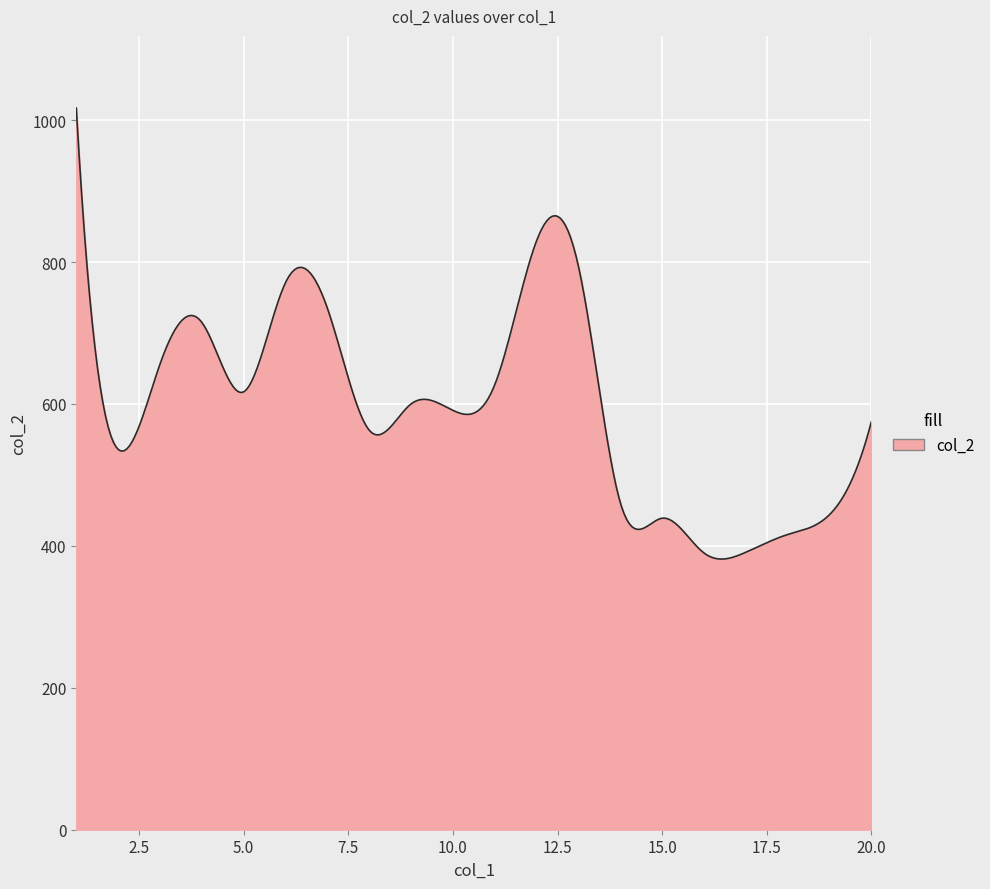

What is the greatest value displayed?

1017.0